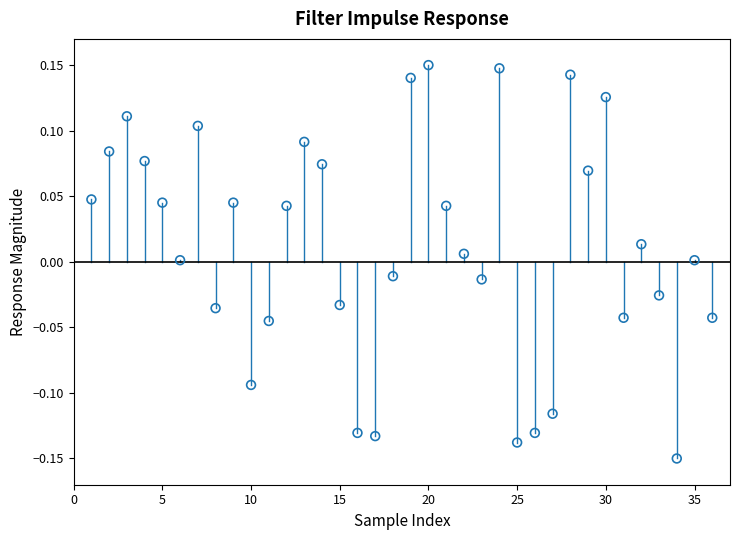

What is the range of Y values (max minus min)?

0.3